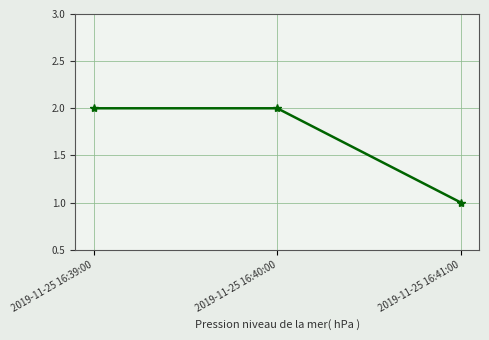

How many distinct data groups are displayed?

1